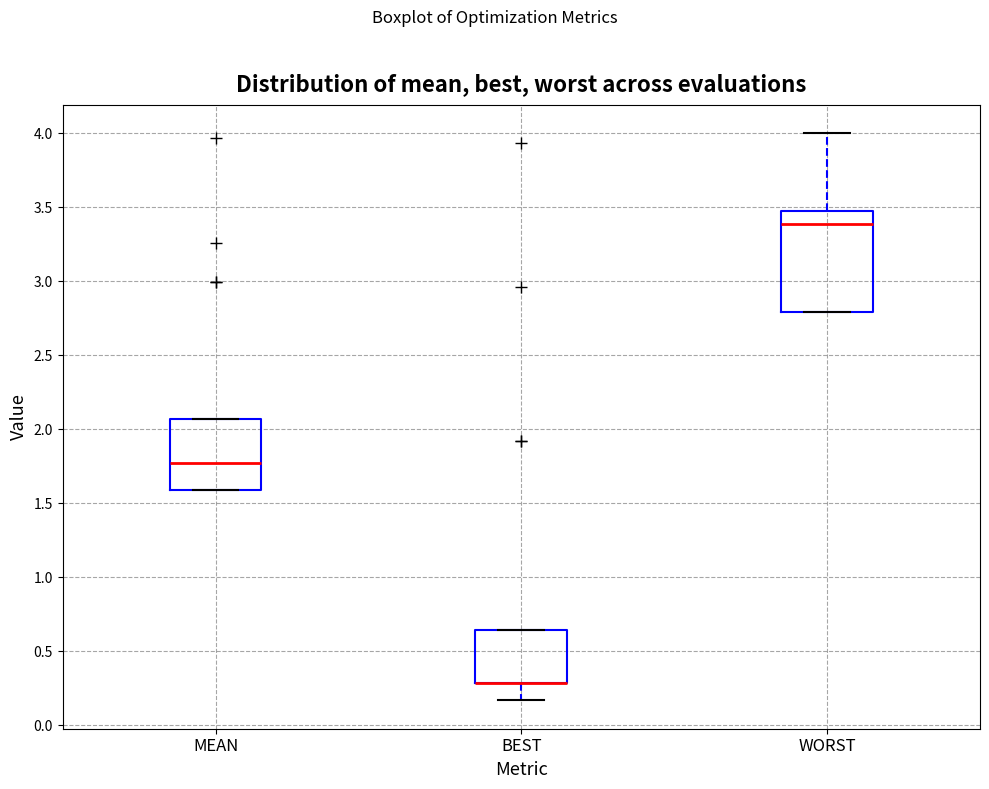

Which box is the tallest, from its lower edge to its upper edge?

WORST